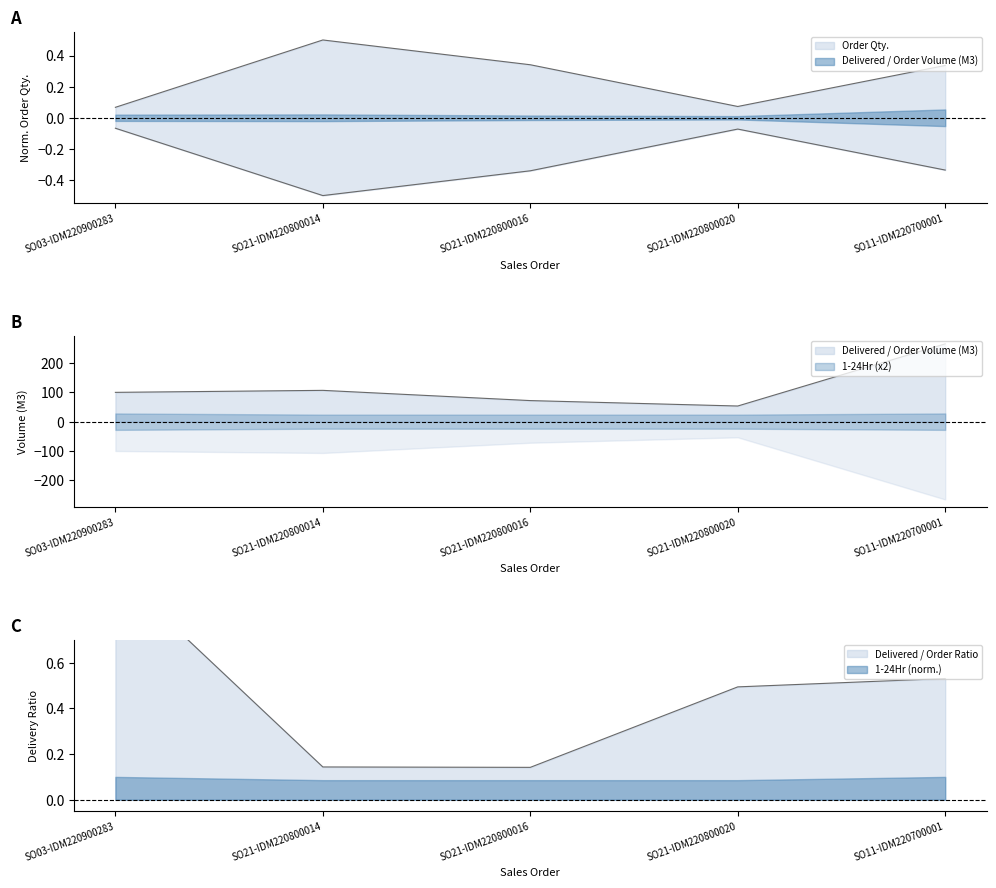

What is the sum of the Delivered / Order Volume (M3) values at SO21-IDM220800014 and SO11-IDM220700001?

372.3